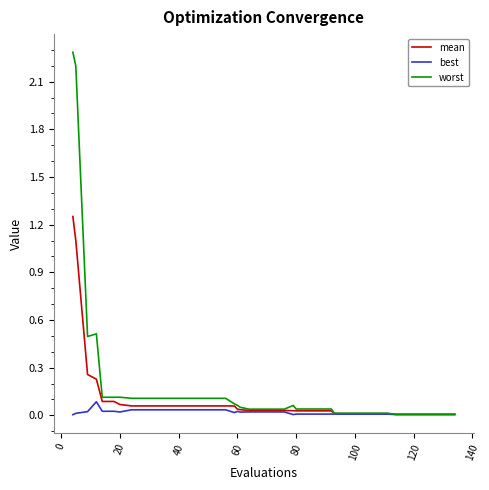

Which series has the widest spread of values?

worst